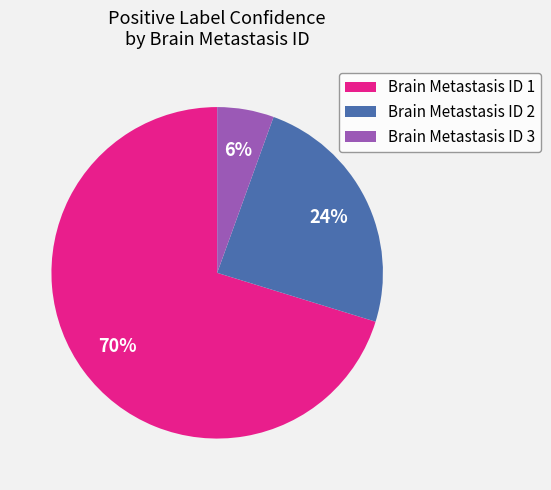

Is it true that Brain Metastasis ID 2 is 12% of the pie?

False